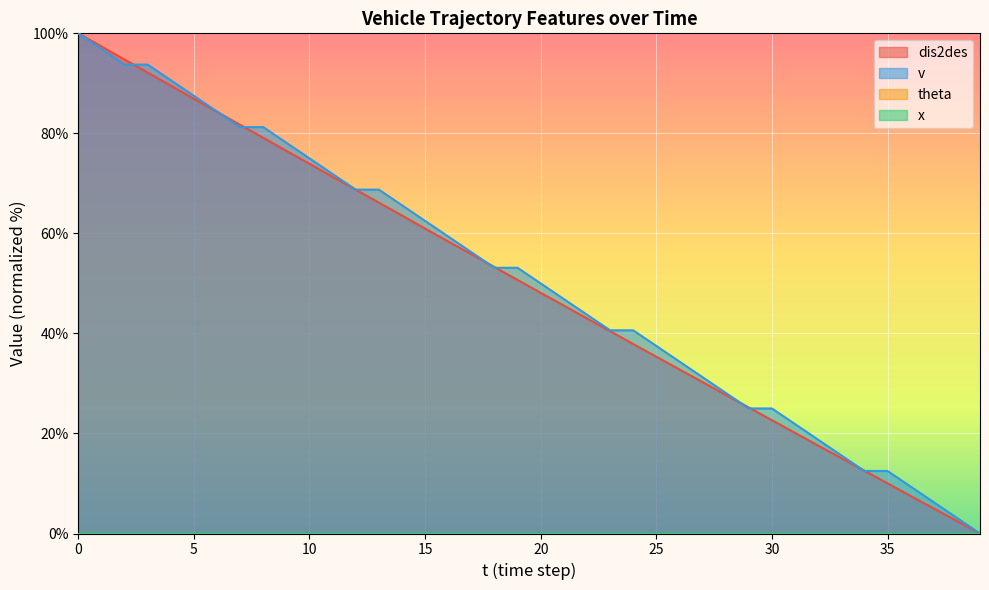

What is the sum of the v values at 25 and 18?

90.6